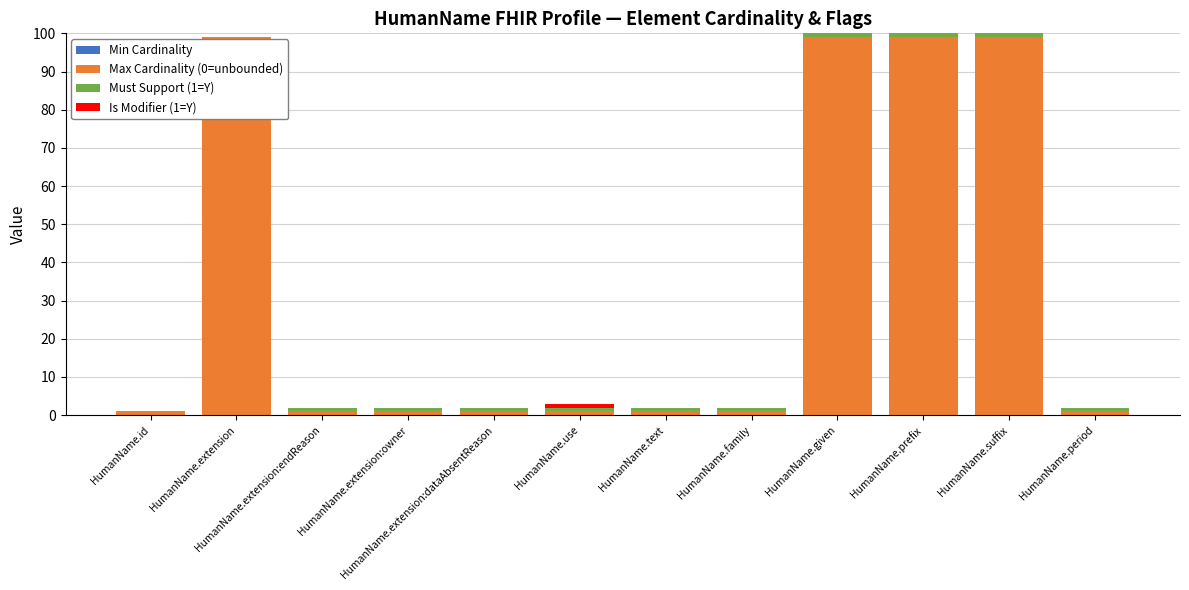

How many data points does each series have?

12